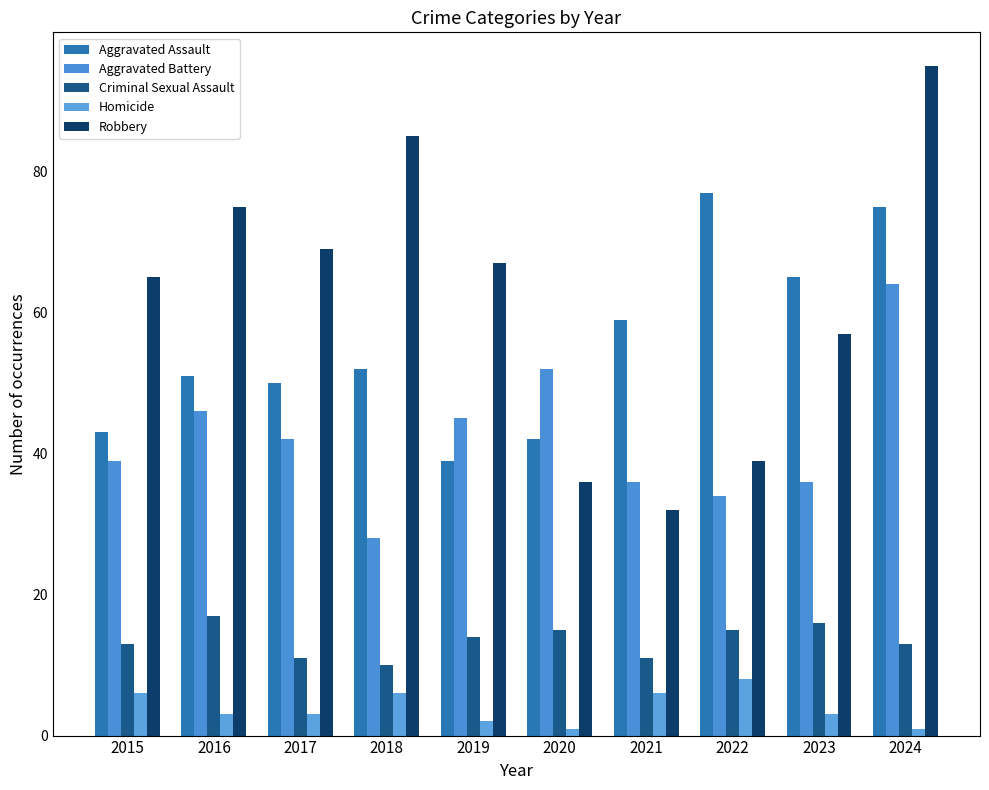

What is the value of the Aggravated Battery bar at the 2nd from the left?

46